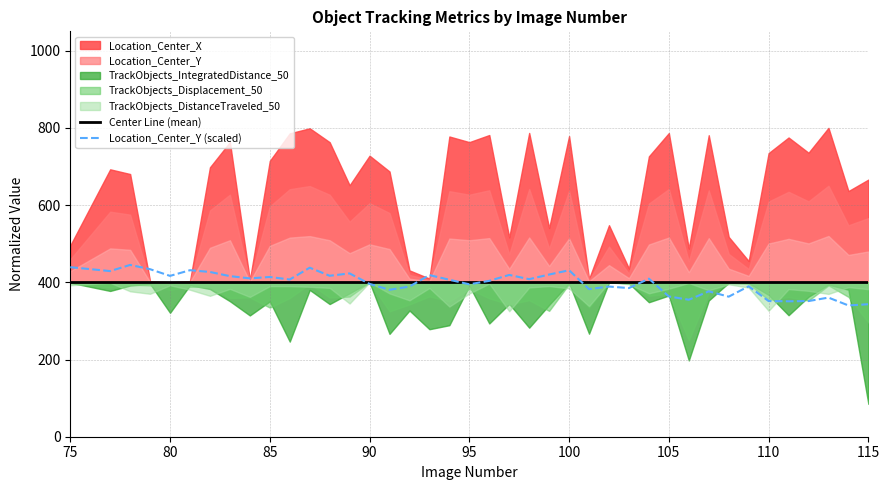

The value of Location_Center_Y (scaled) at 110 is 176.6. True or false?

False